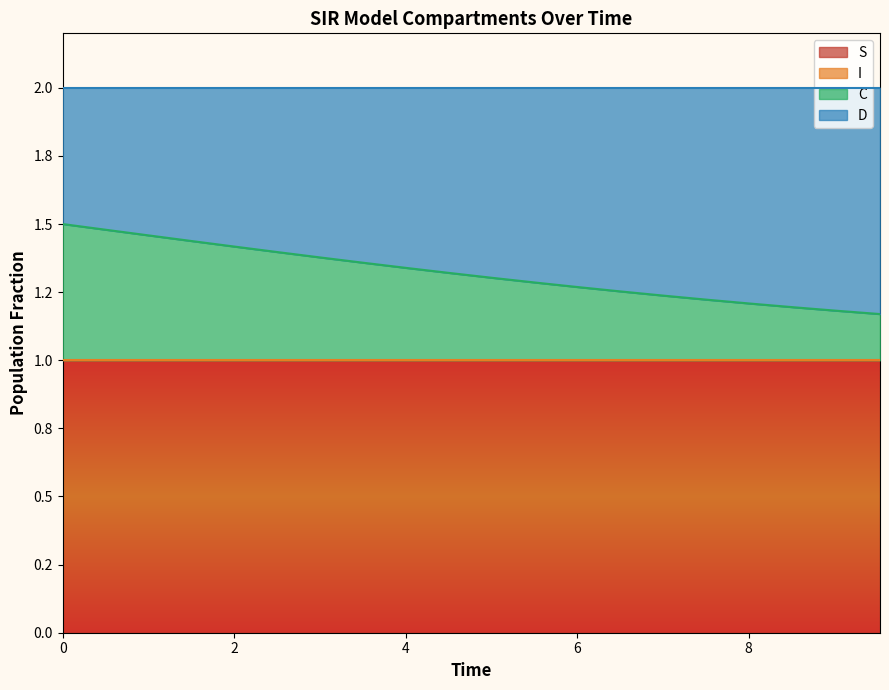

Does the chart display data point markers on the line(s)?

No